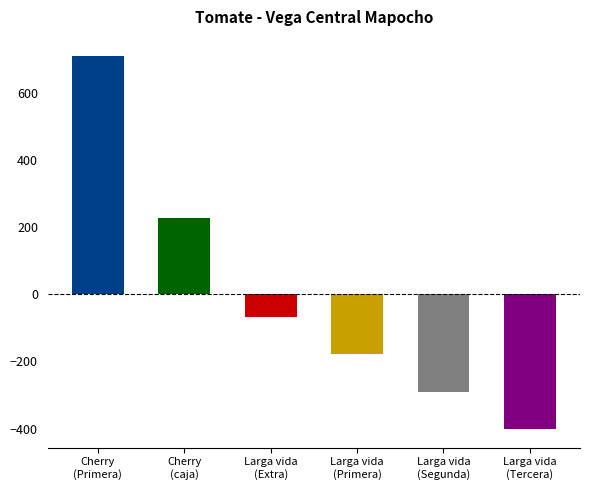

What position from the right is Cherry
(caja)?

5